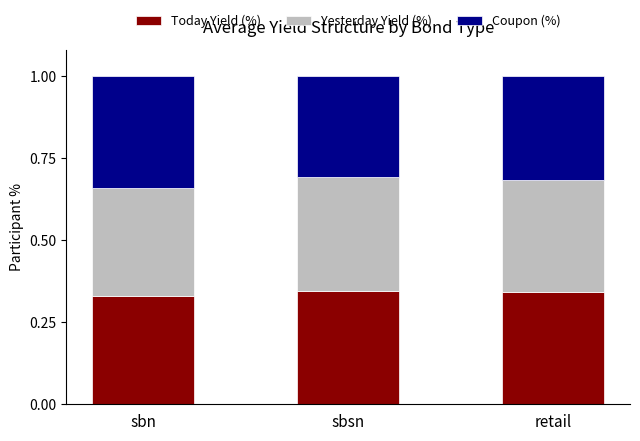

The Today Yield (%) series shows 0.1 at sbsn. True or false?

False